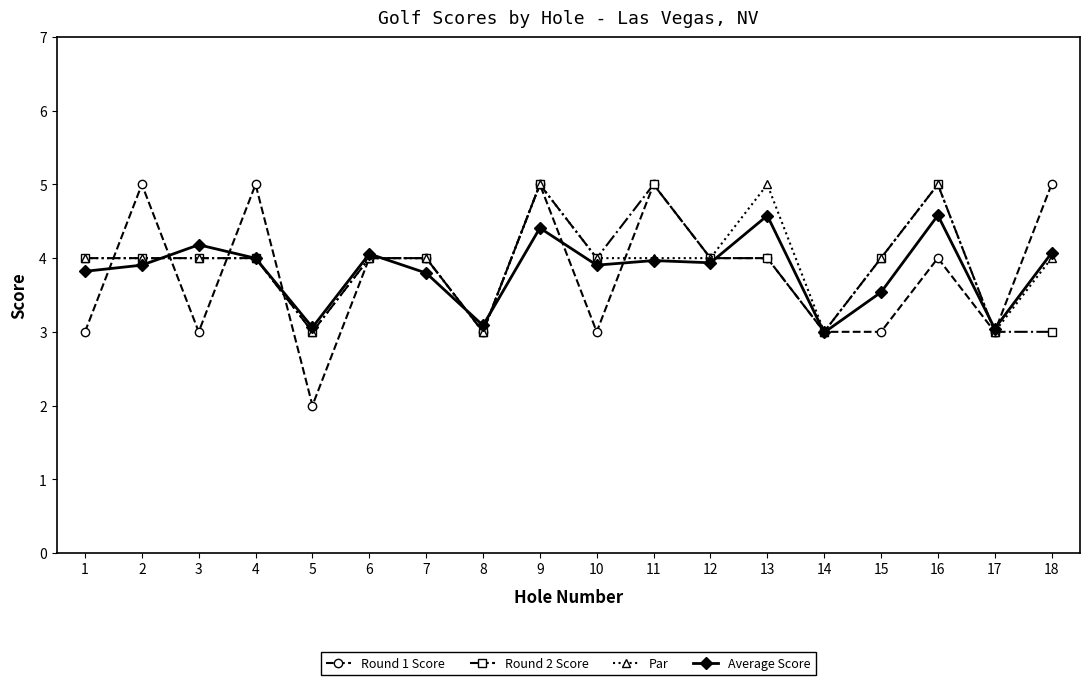

What is the difference between the maximum and second lowest values in the Par series?

2.0